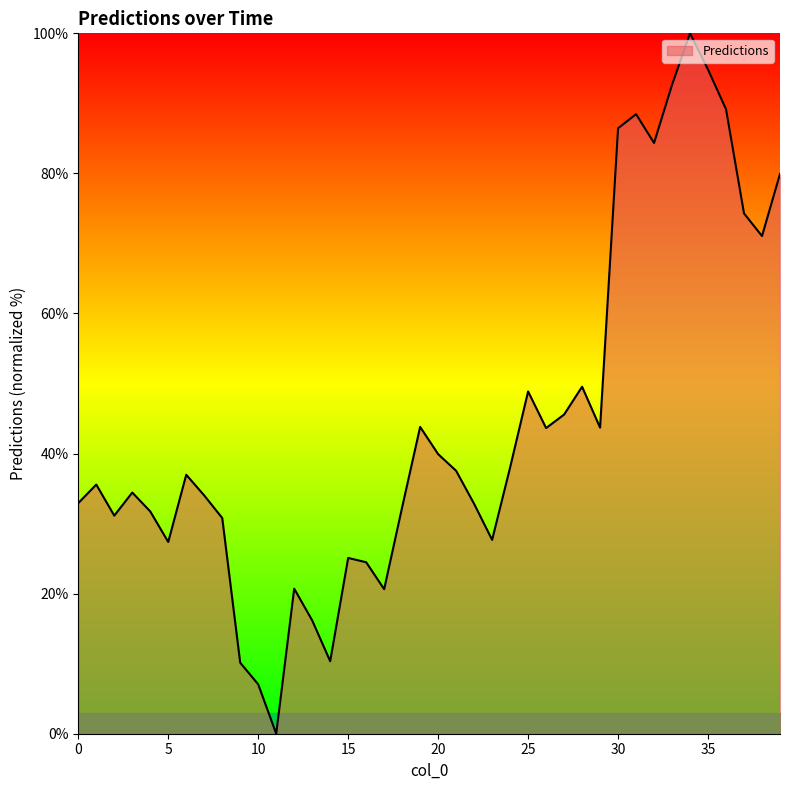

Count the number of data series in this chart.

1